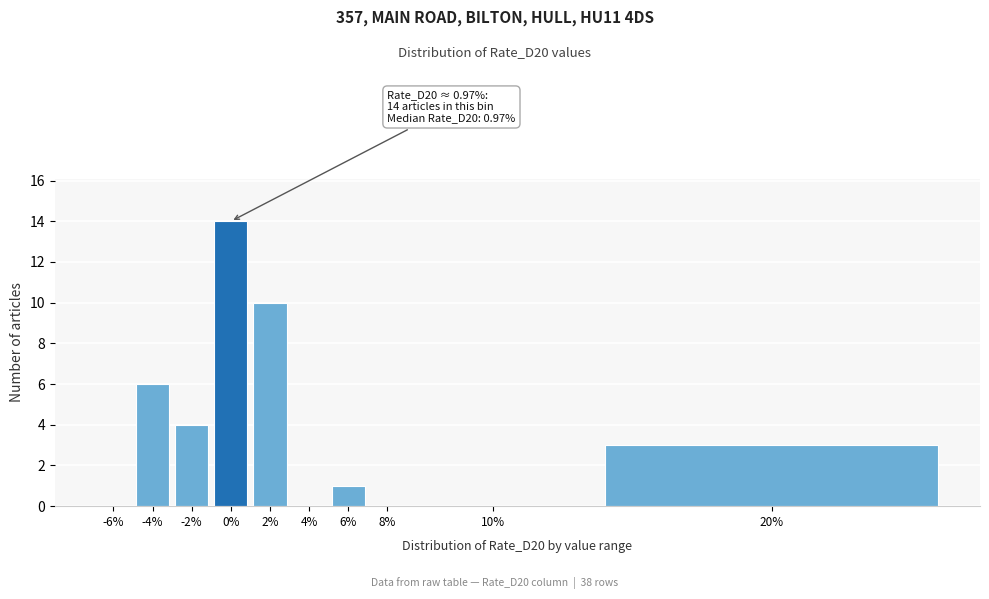

Reading left to right, transcribe all the data shown in this chart.

-6%=0	-4%=6	-2%=4	0%=14	2%=10	4%=0	6%=1	8%=0	10%=0	20%=3